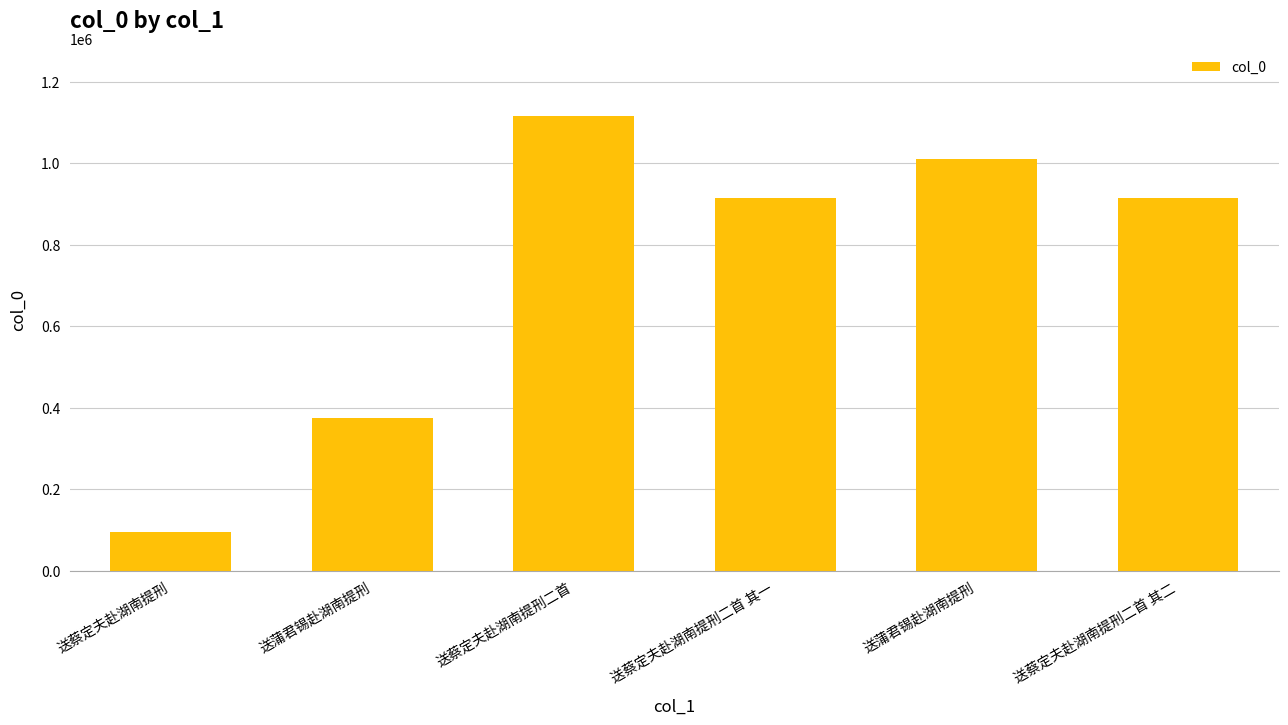

How many data points are less than 914665?

3